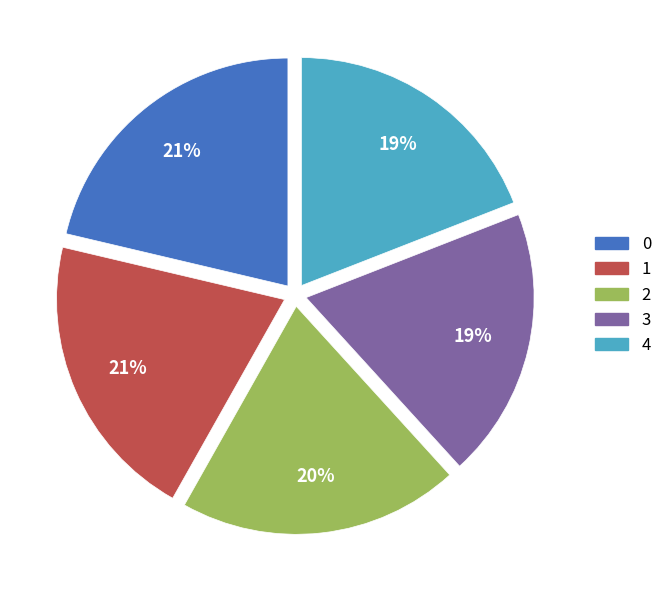

To the nearest percent, what is the combined percentage of 4 and 1?

40%